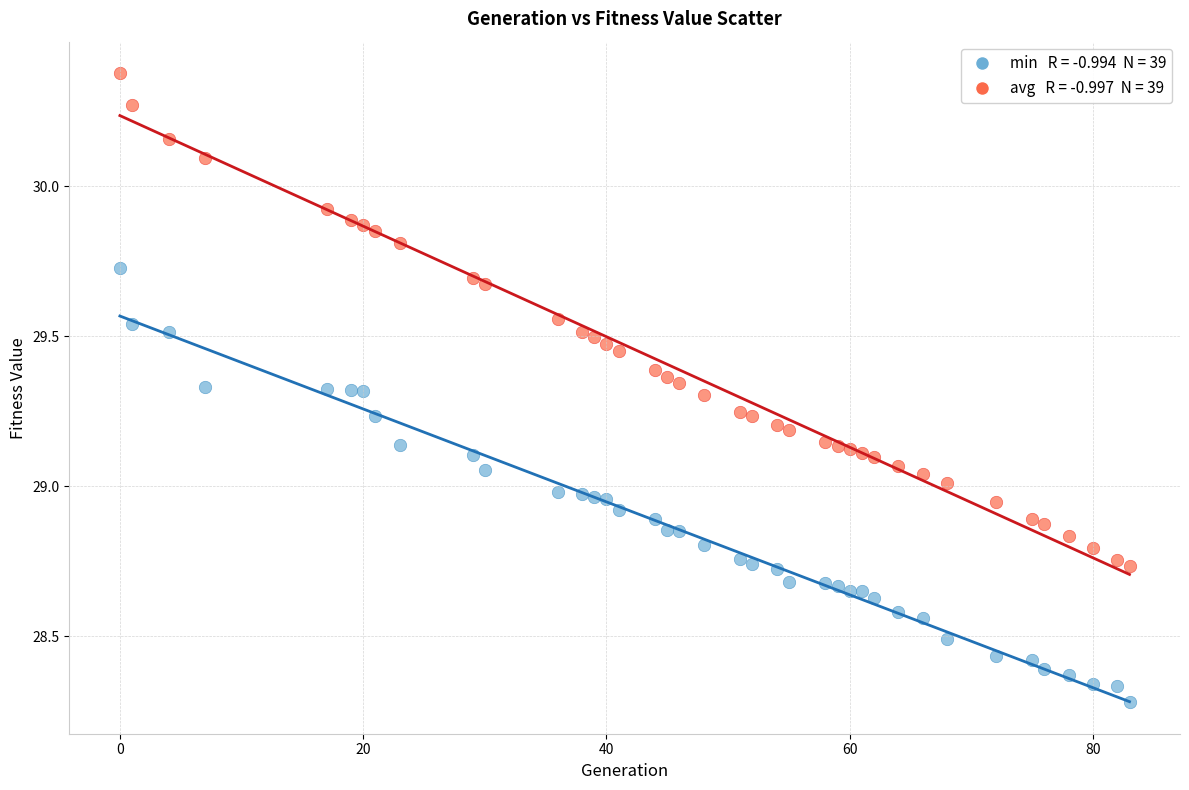

Across all data points, what is the range of X values (max minus min)?

83.0